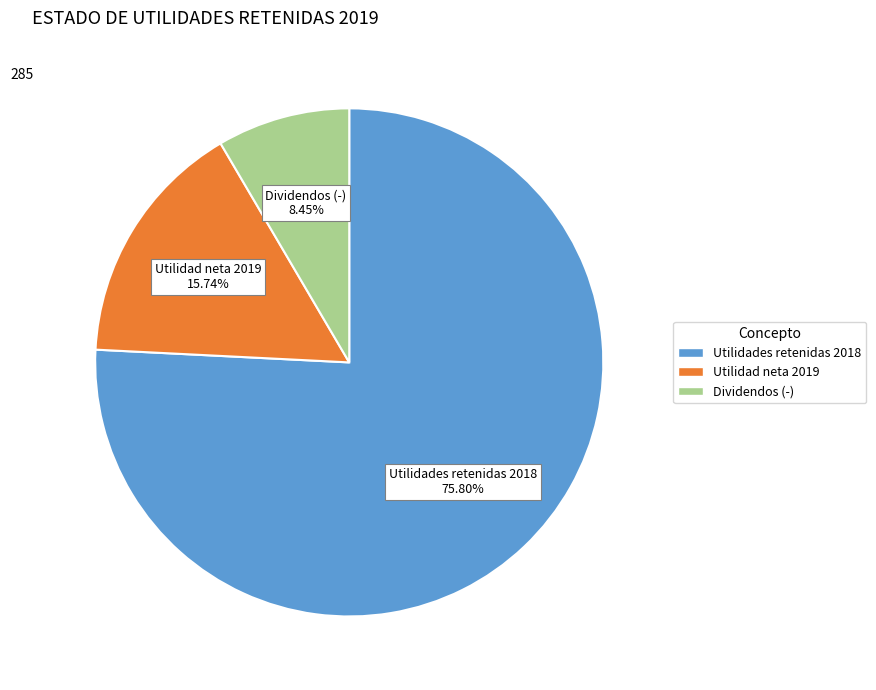

What percentage is the Utilidad neta 2019 slice, to the nearest percent?

16%